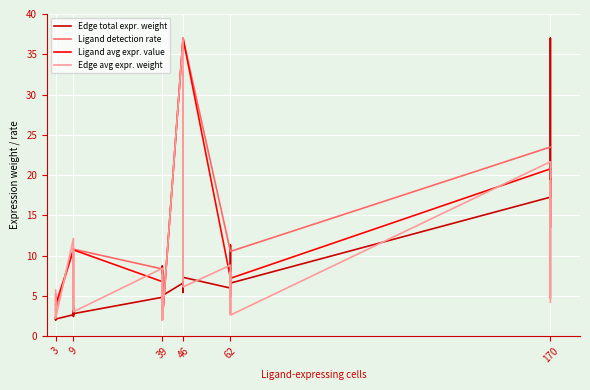

Is it true that Ligand avg expr. value equals 1.1 at 3?

False